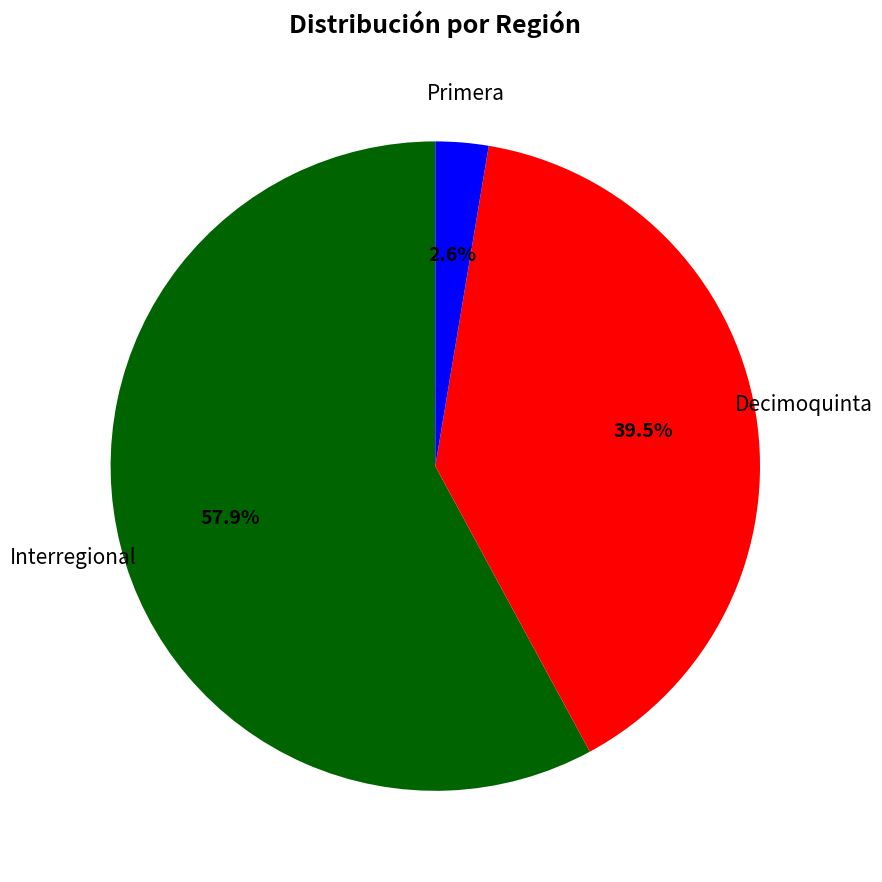

To the nearest percent, what is the combined percentage of Decimoquinta and Interregional?

97%